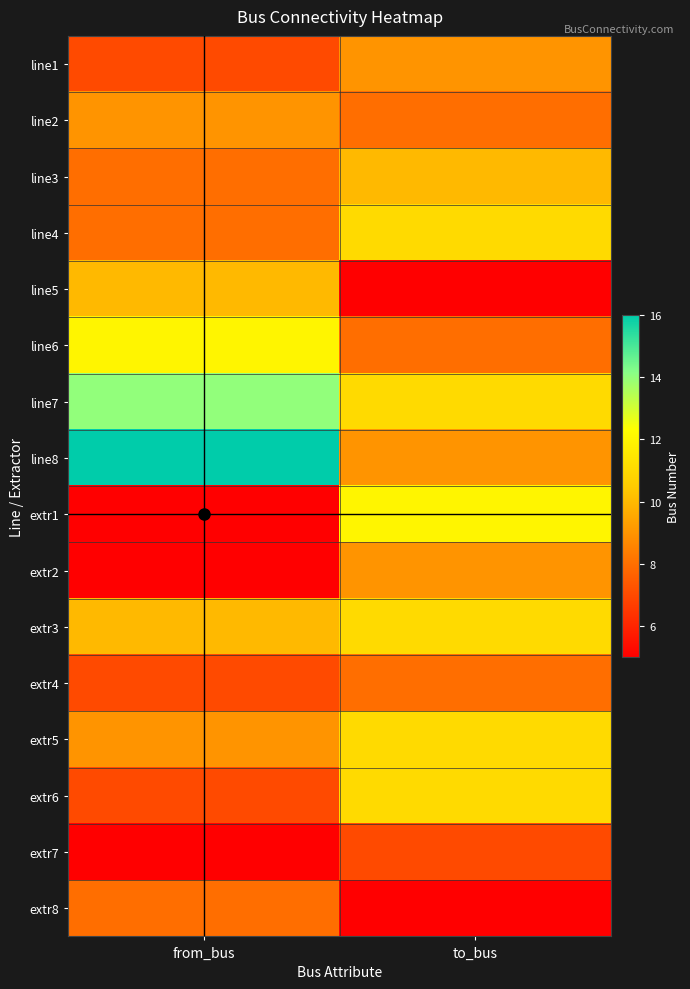

What is the difference between the highest and lowest values at to_bus?

7